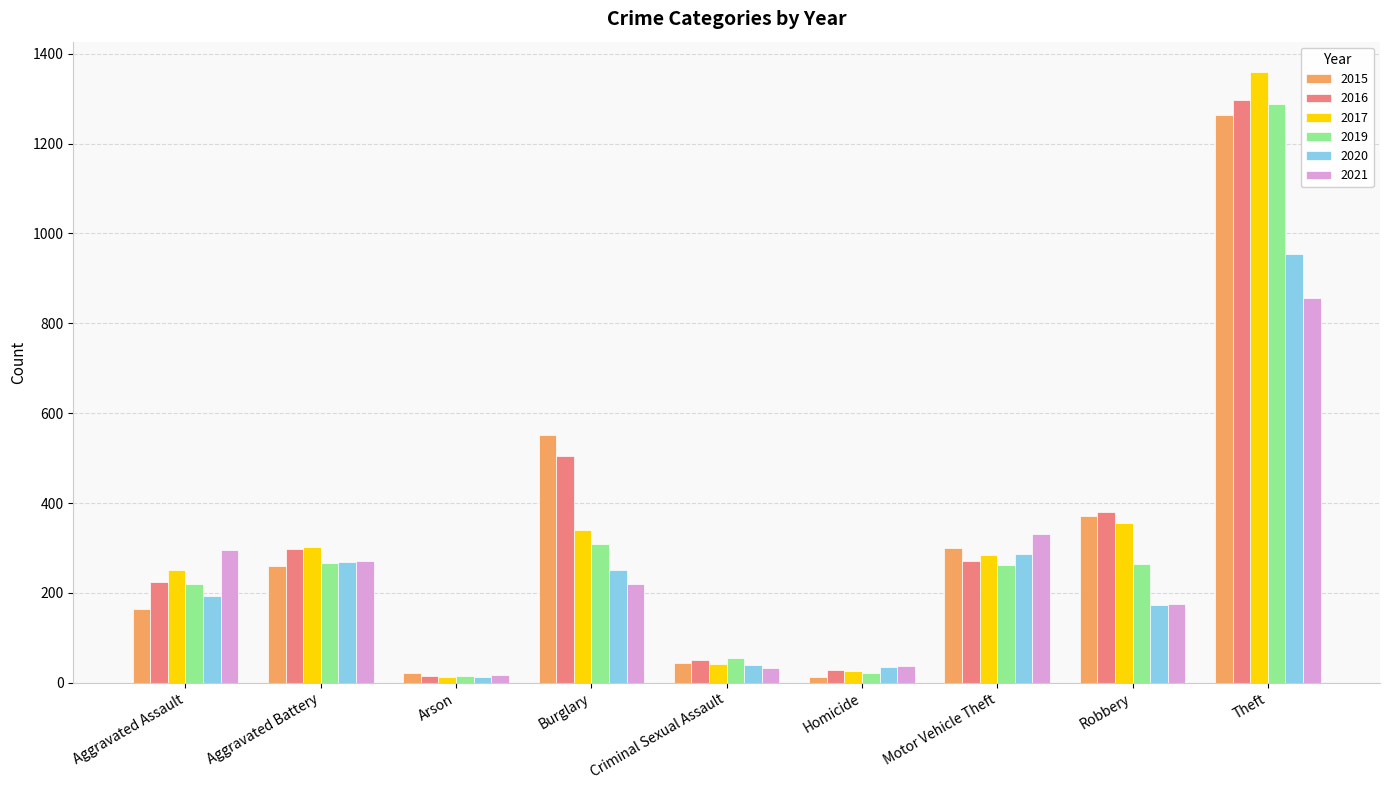

What is the label of the 2nd bar from the left?

Aggravated Battery